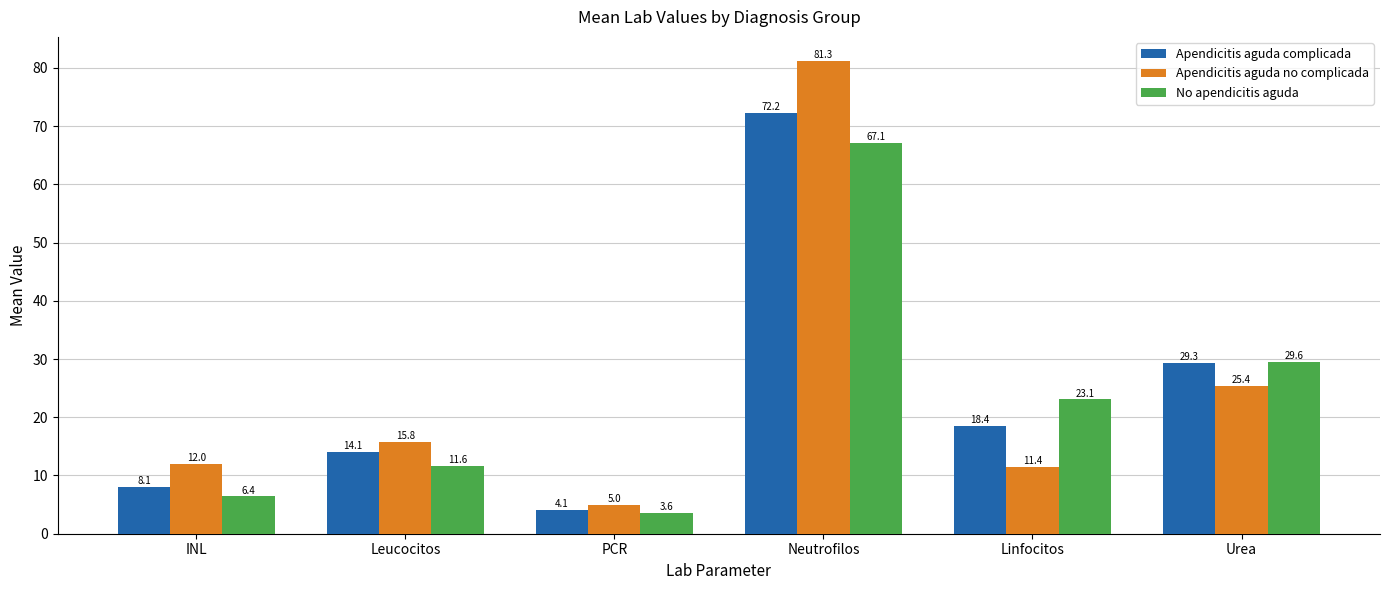

Is it true that Apendicitis aguda complicada equals 24.2 at Linfocitos?

False